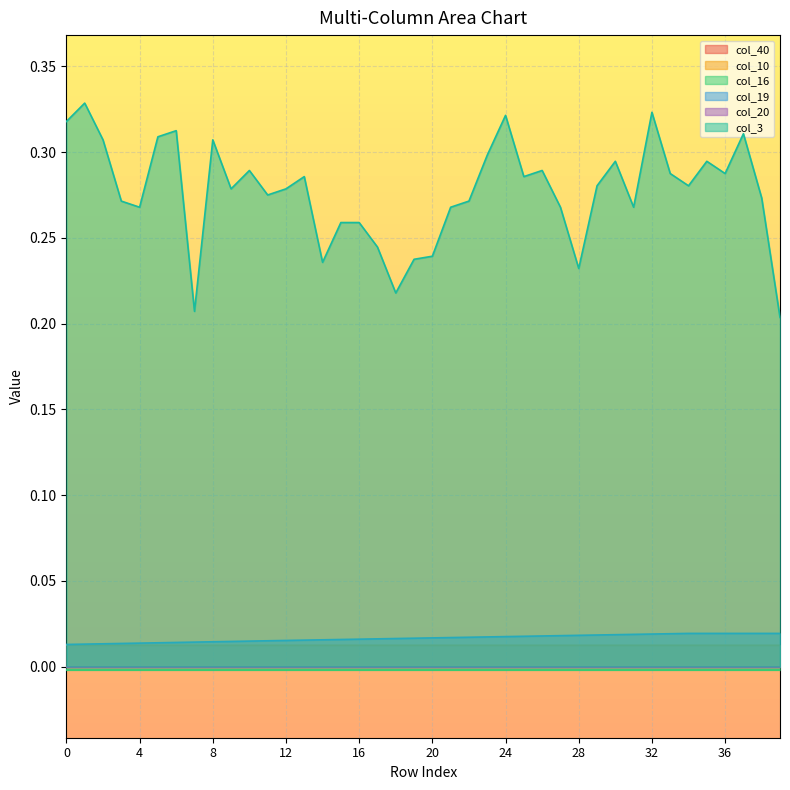

At which label does col_19 reach its peak?

34